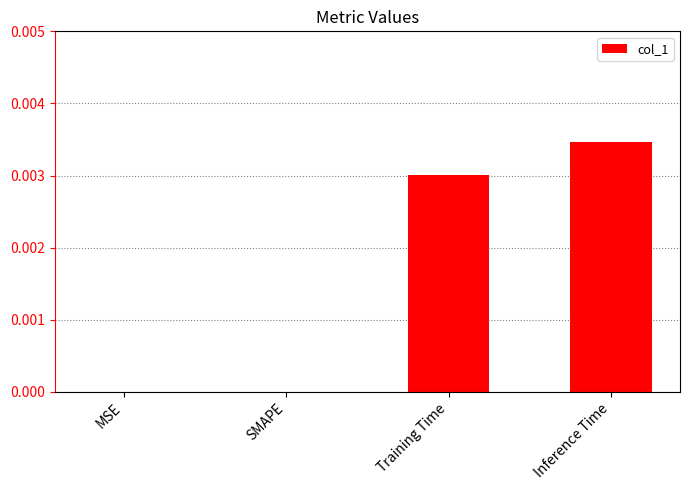

Does the chart contain stacked bars?

No